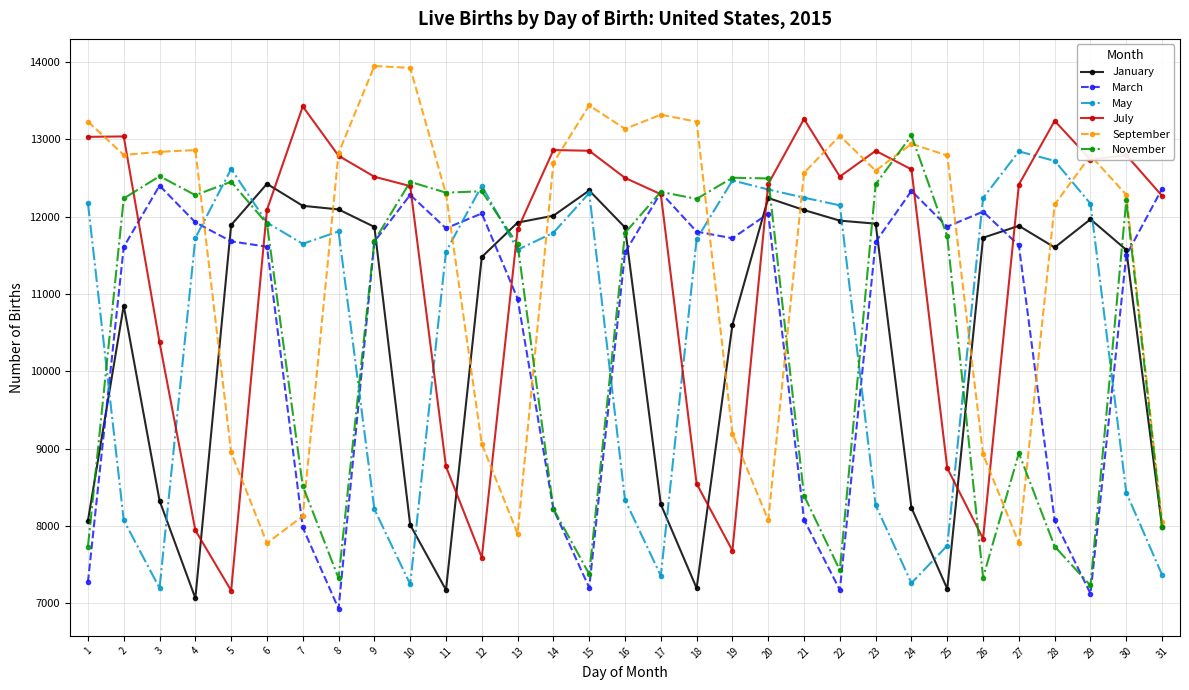

What is the minimum value for September?

7778